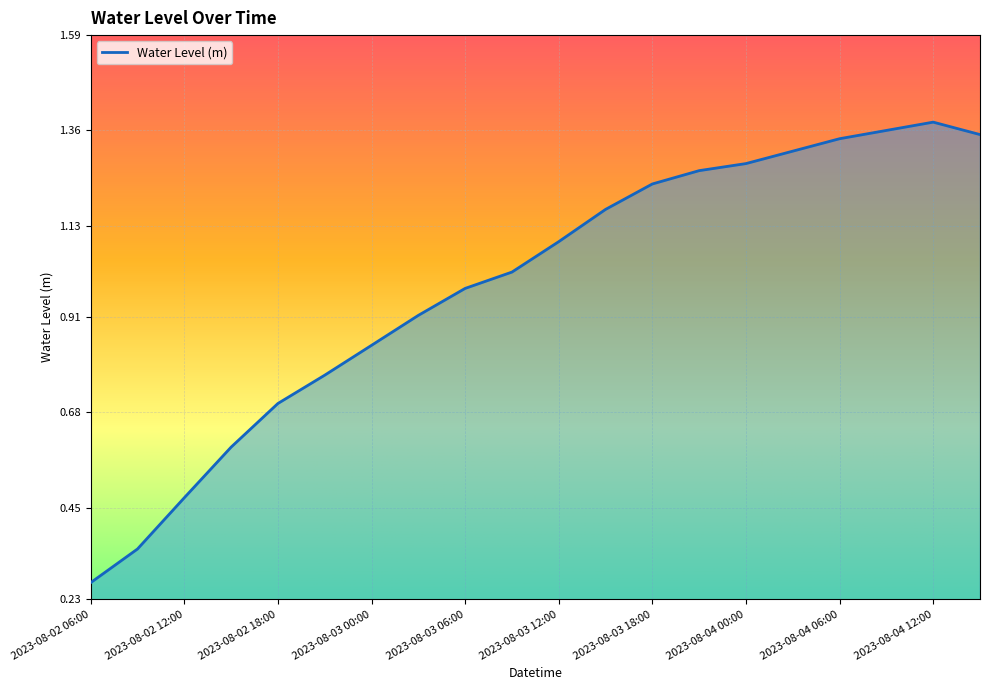

What is the difference between the maximum and minimum values?

1.1